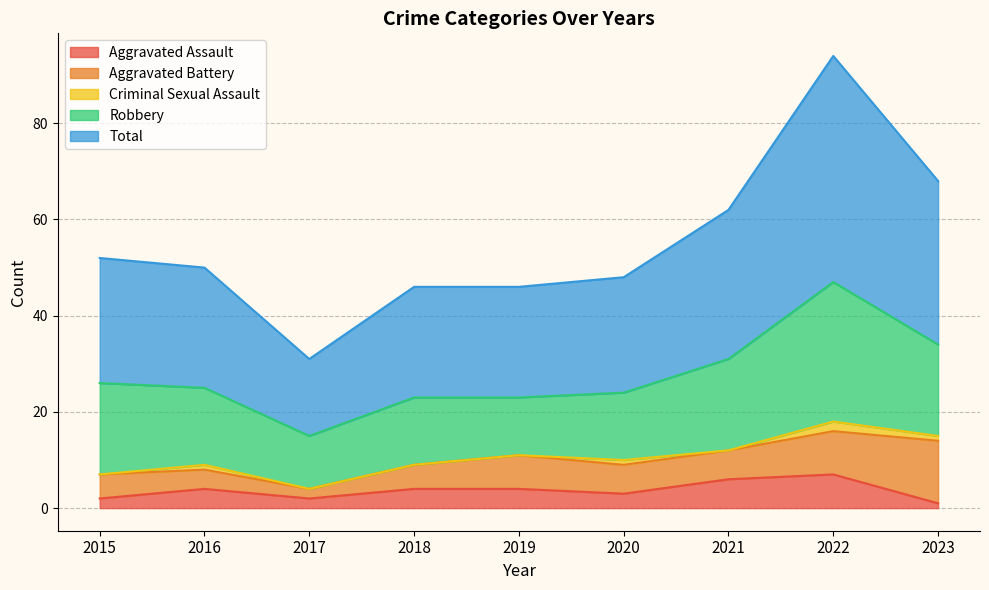

Read the Aggravated Battery value at 2023, to the nearest 5.

15